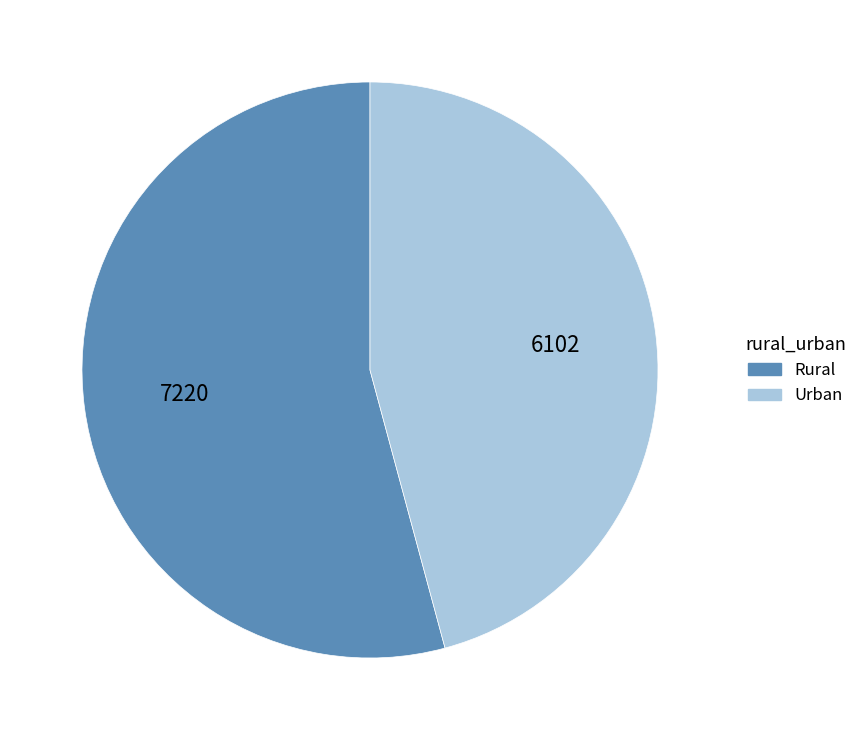

Count the number of slices in the pie.

2